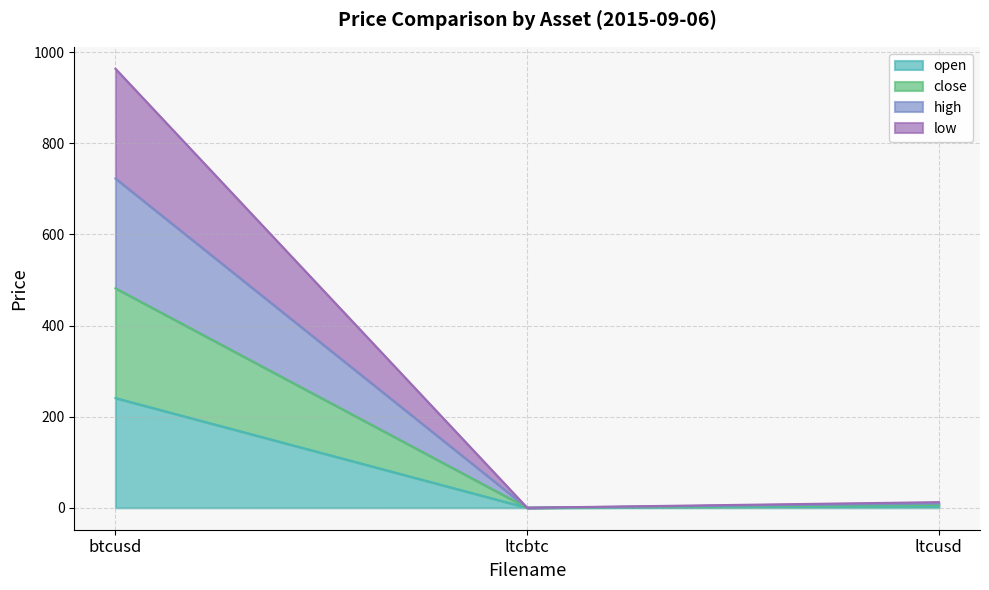

True or false: low has a value of 0.1 at ltcbtc.

True